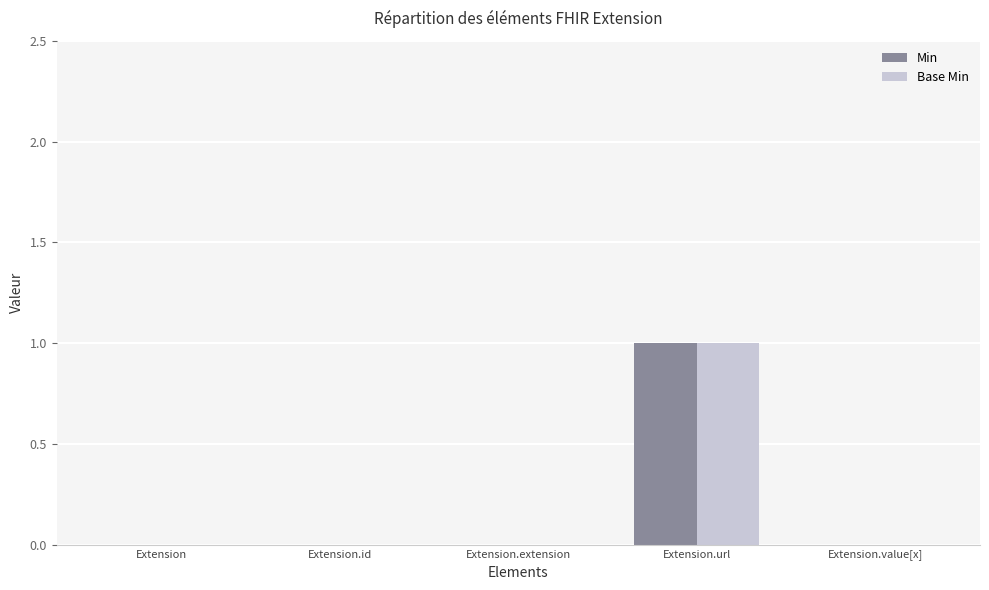

At which label does Min reach its peak?

Extension.url